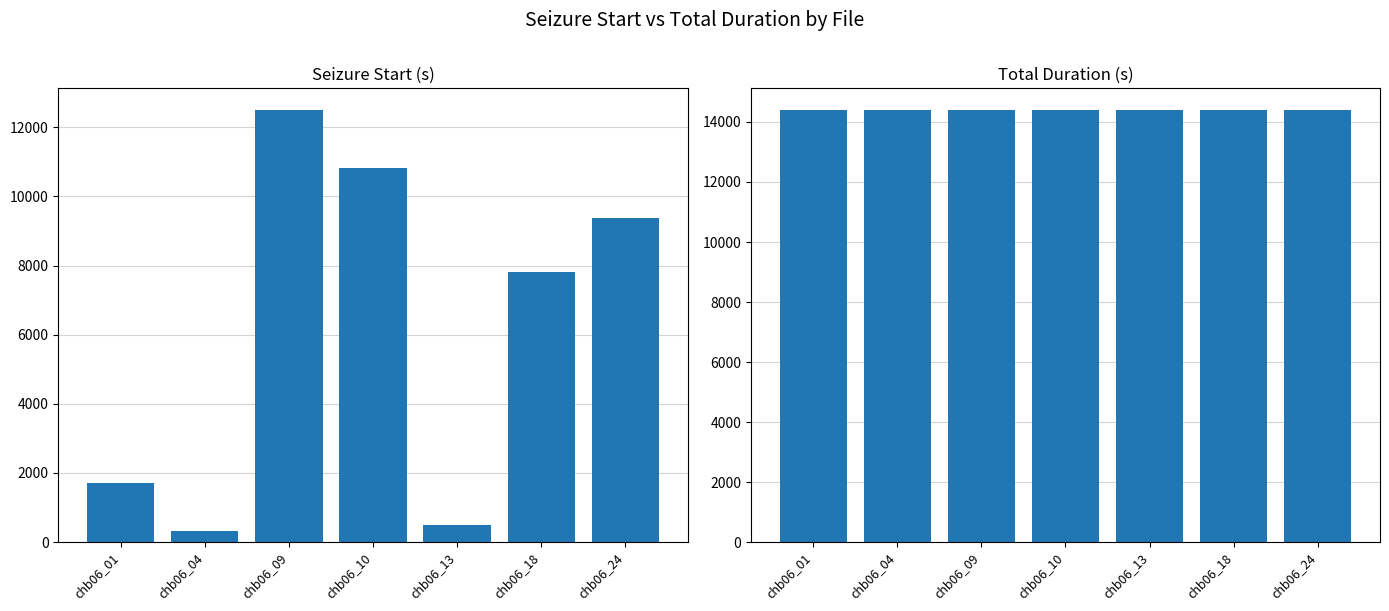

What is the sum of the Total Duration (s) values at chb06_04 and chb06_09?

28800